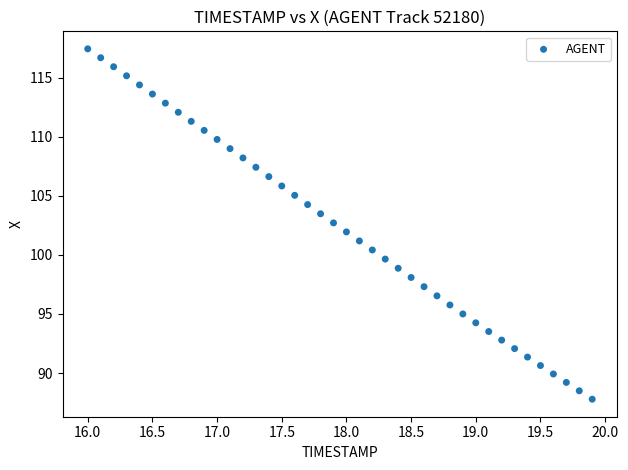

What is the range of Y values (max minus min)?

29.7